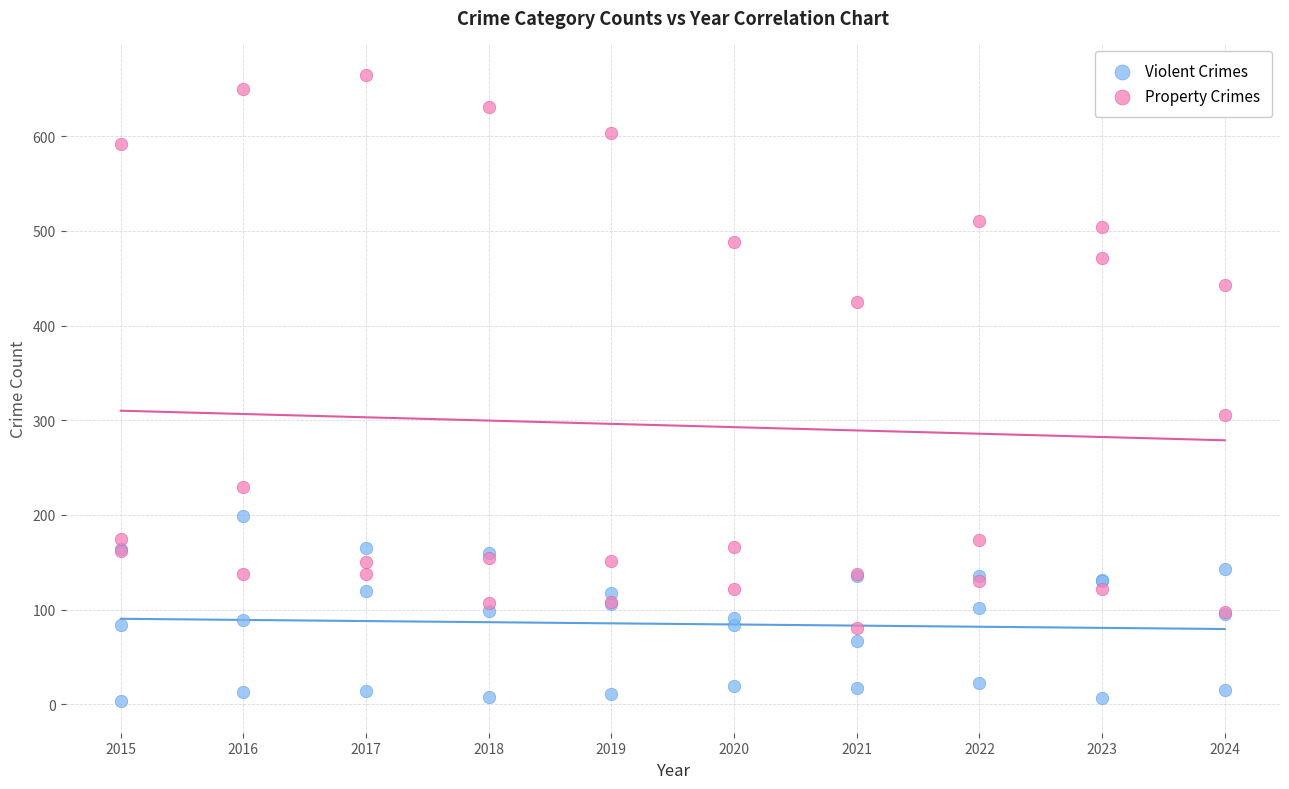

What are all the series names shown in the legend?

Violent Crimes, Property Crimes